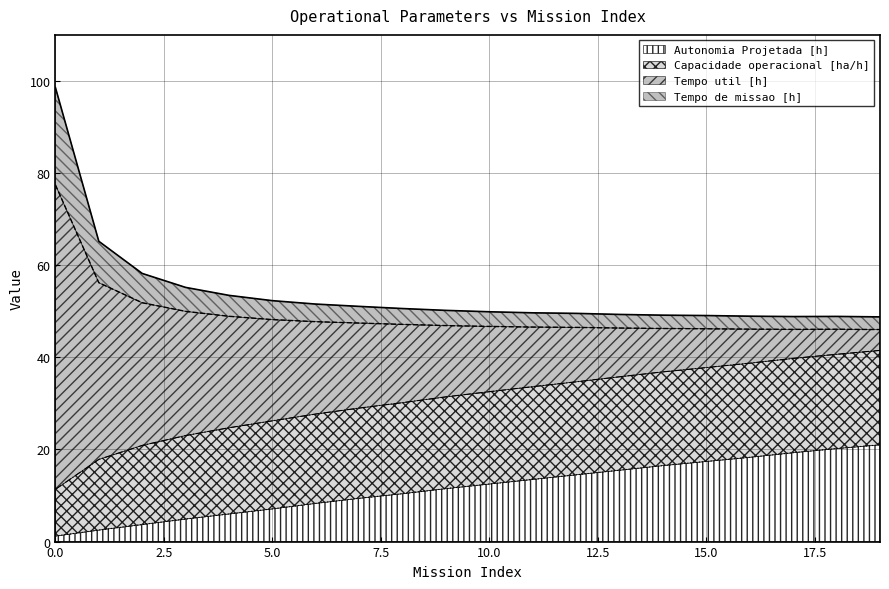

True or false: Tempo util [h] and Capacidade operacional [ha/h] cross at least once.

False